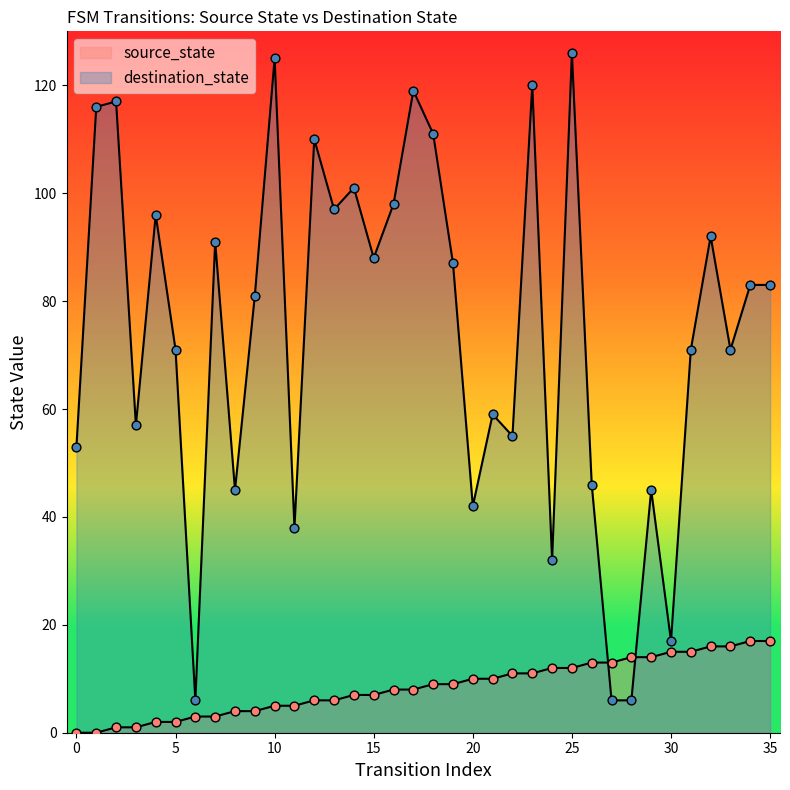

What are all the series names shown in the legend?

source_state, destination_state